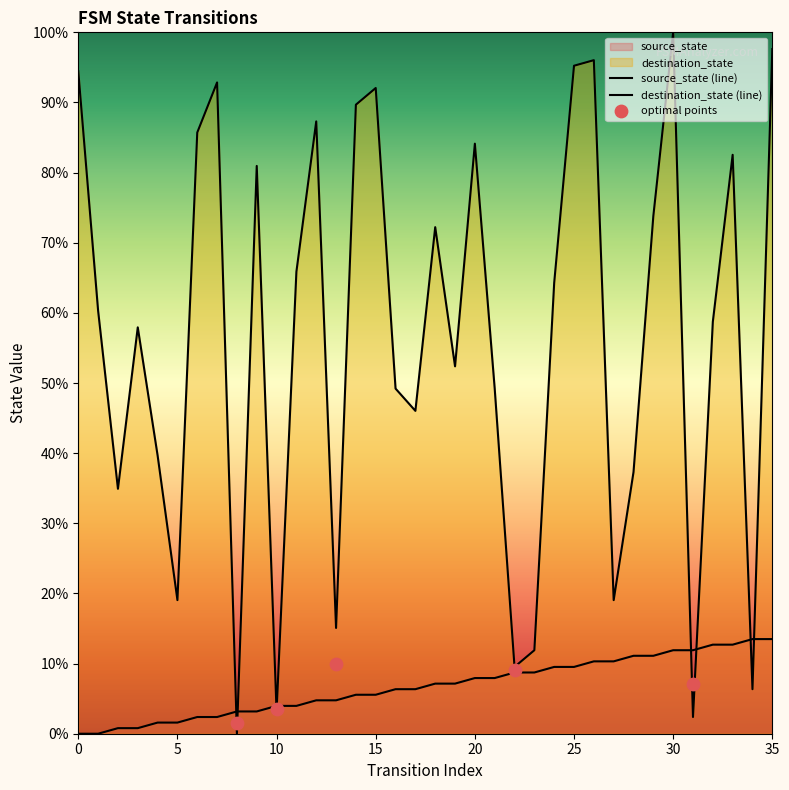

At how many categories does at least one series exceed 0?

36